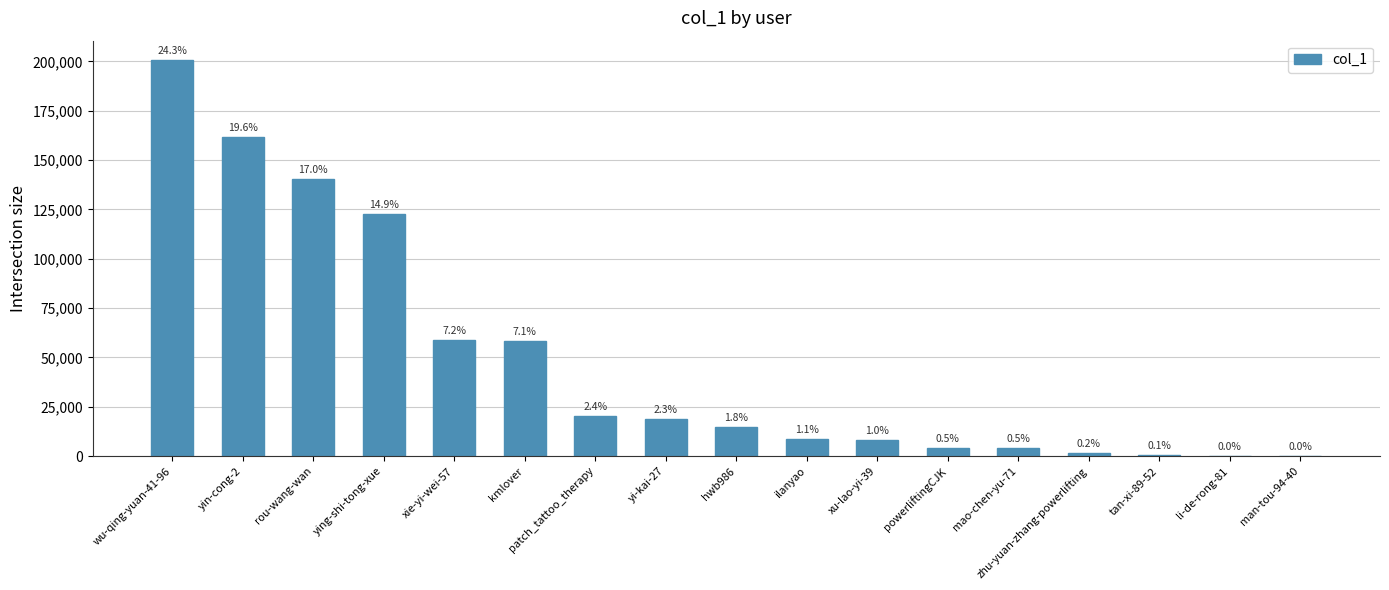

What value does the data have at zhu-yuan-zhang-powerlifting, to the nearest 100?

1500